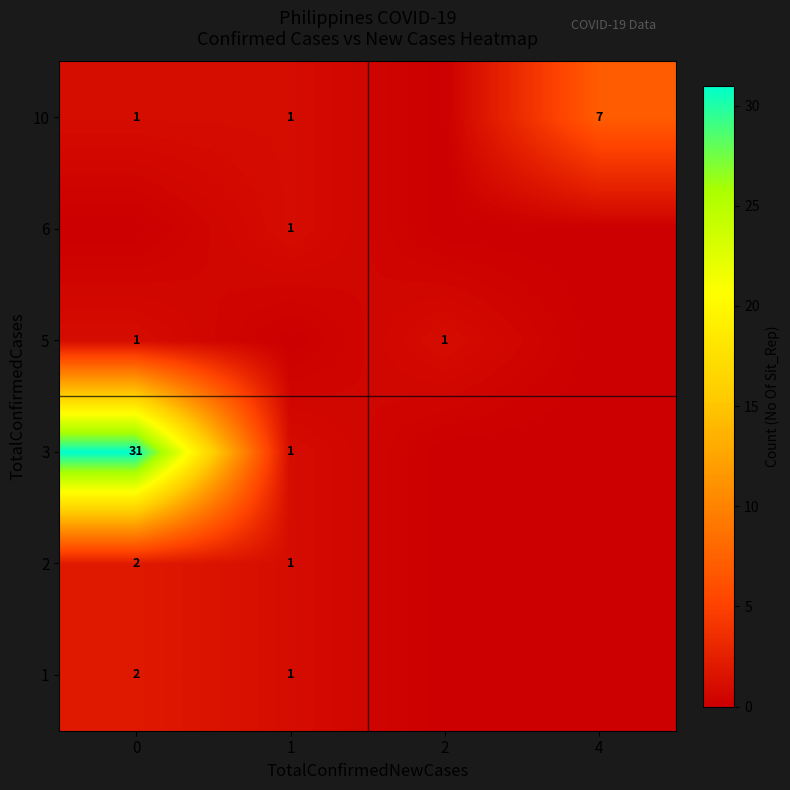

The 3 series shows 50 at 0. True or false?

False